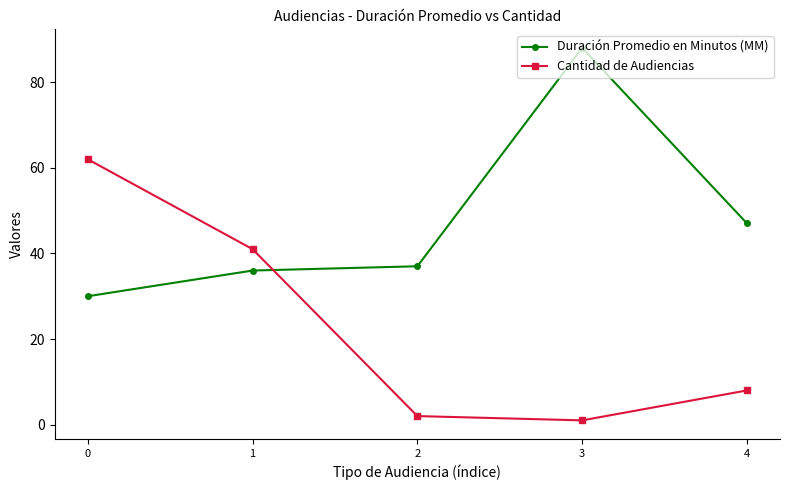

Is the value of Cantidad de Audiencias at 0 greater than the value of Duración Promedio en Minutos (MM) at 2?

Yes